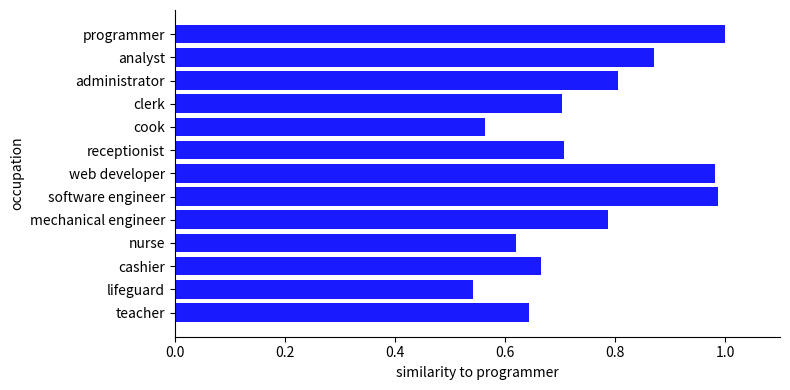

What is the difference between the second highest and minimum values?

0.4